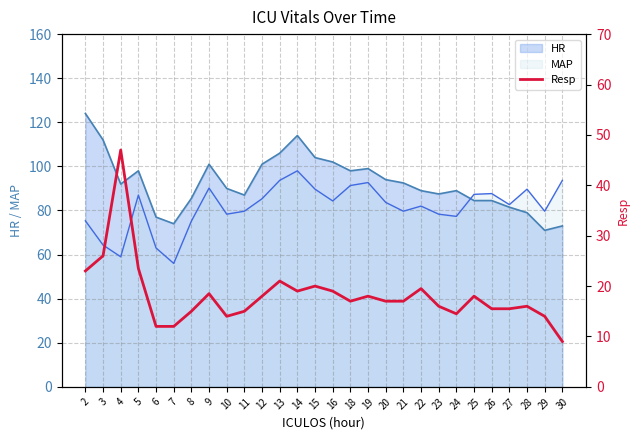

Is it true that the value at 30 is 9.0?

True